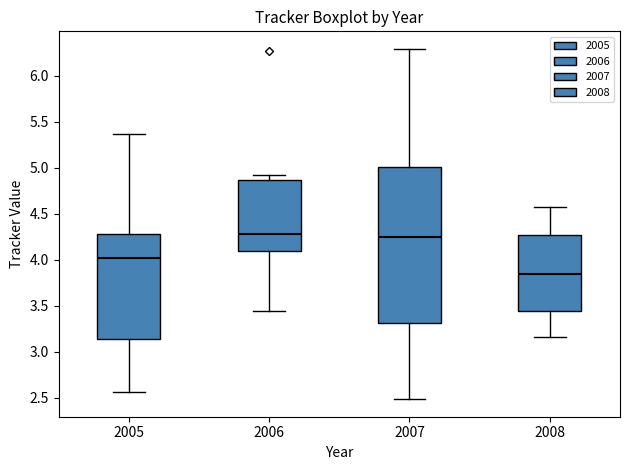

Reading left to right, read every box against the y-axis: the position of its median line, the range the box covers, and the ends of its whiskers. The values are not printed on the chart, so give them approximately, as read against the axis.

2005: median 4.00, box 3.15 to 4.30, whiskers 2.55 to 5.35
2006: median 4.30, box 4.10 to 4.85, whiskers 3.45 to 4.90
2007: median 4.25, box 3.30 to 5.00, whiskers 2.50 to 6.30
2008: median 3.85, box 3.45 to 4.25, whiskers 3.15 to 4.55